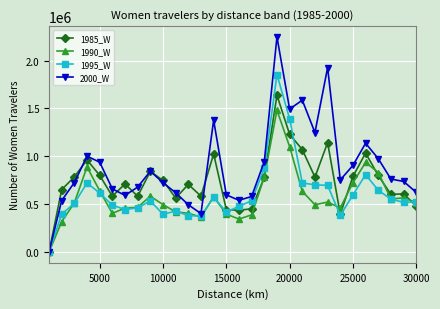

What is the difference between the second highest and minimum values in the 2000_W series?

1927055